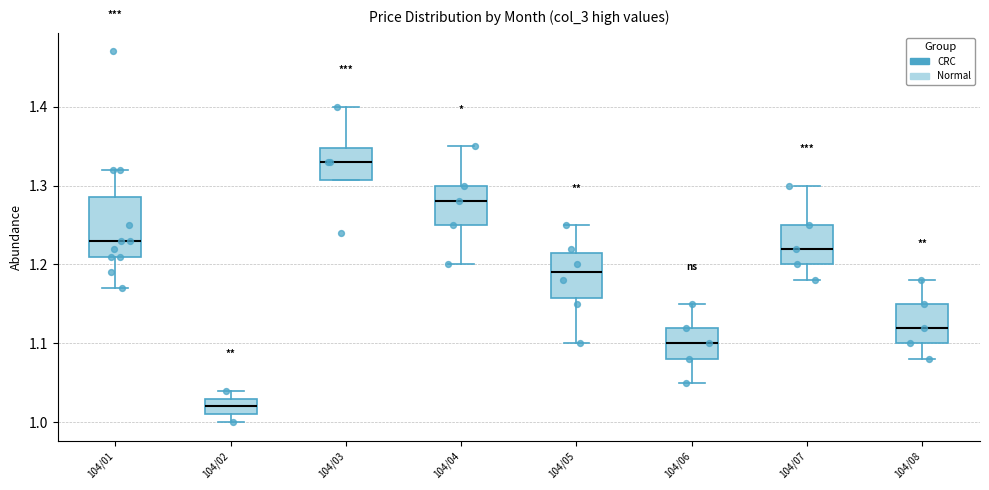

Which box's median line is the highest?

104/03